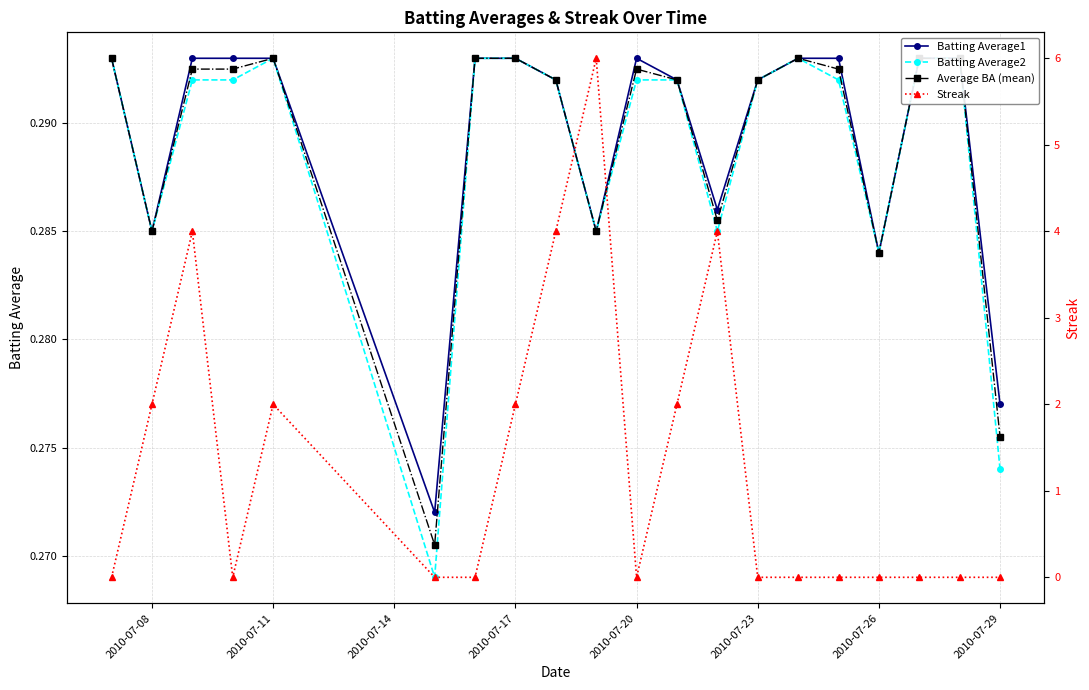

True or false: Batting Average1 has a value of 0.3 at 2010-07-11.

True